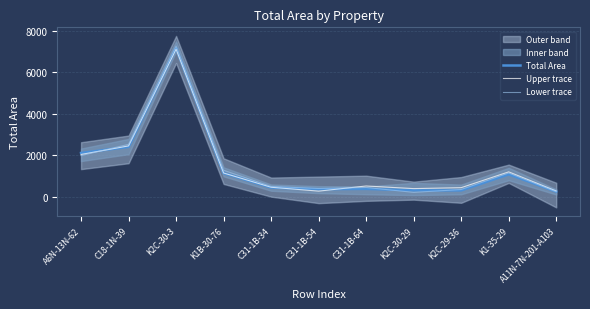

Between C31-1B-34 and K2C-30-29, which series saw the biggest shift?

Lower trace